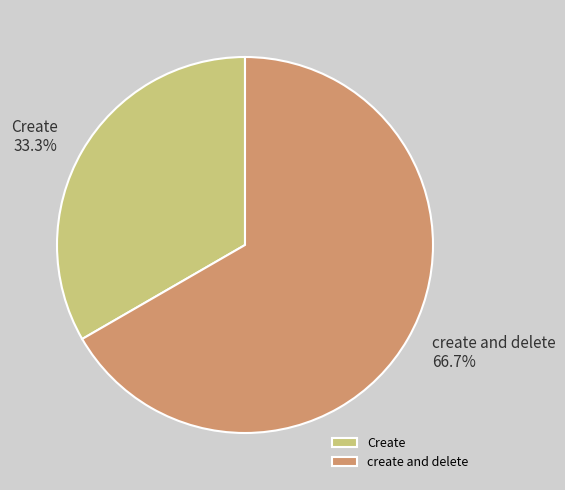

To the nearest percent, what is the combined percentage of Create and create and delete?

100%